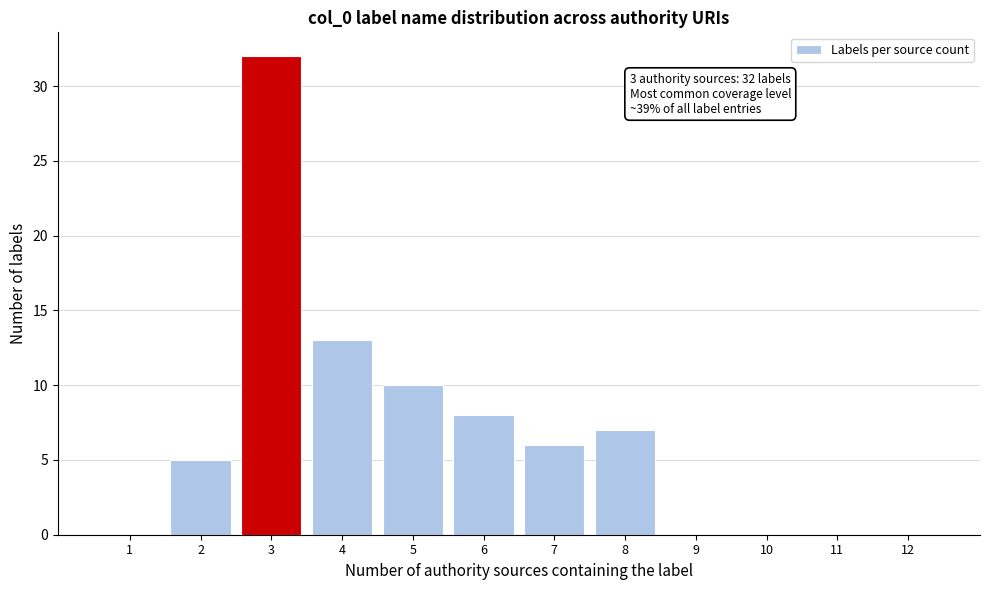

Over which range of the x-axis is the bar tallest?

2.5 to 3.5